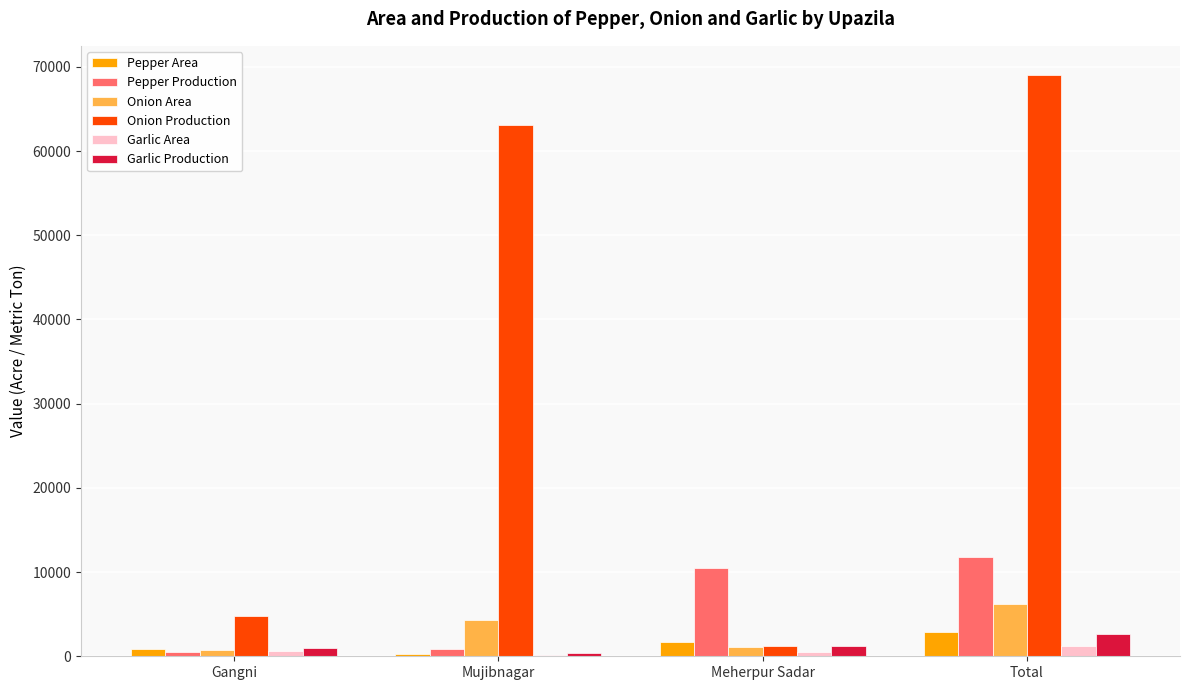

Which series changed the most between Mujibnagar and Meherpur Sadar?

Onion Production